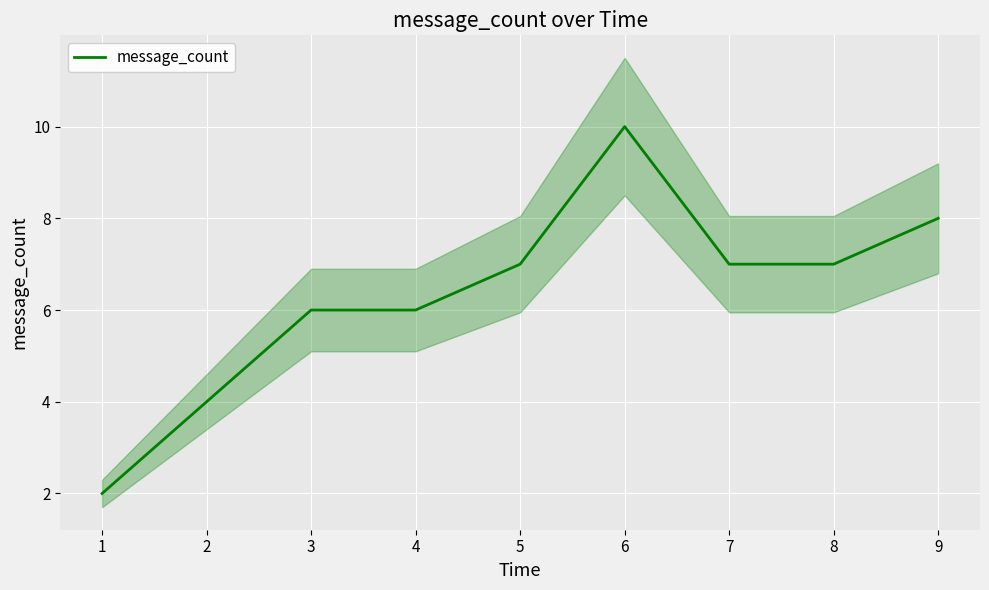

The message_count series shows 10 at 7. True or false?

False